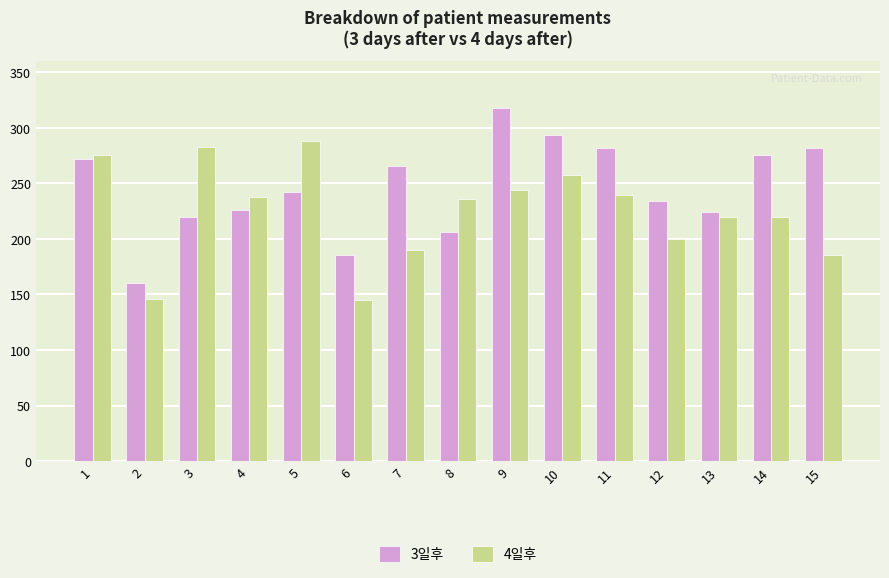

What is the difference between the 3일후 values at 10 and 12?

60